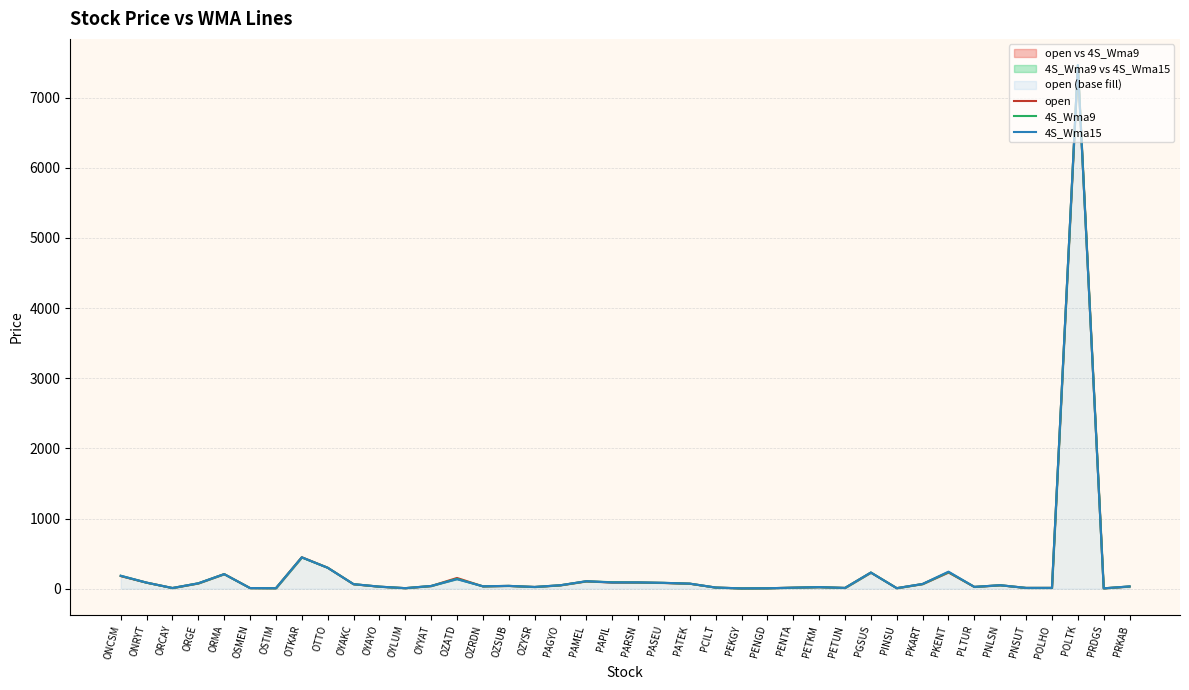

What is the smallest value displayed?

5.0